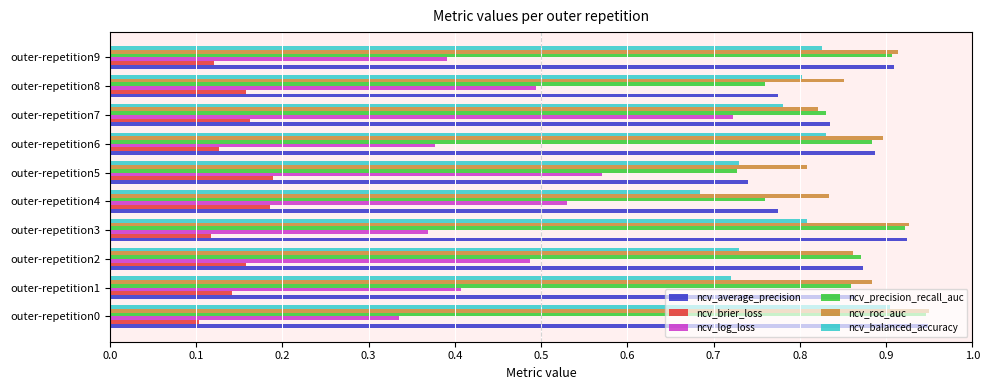

Which series has the largest total across all categories?

ncv_roc_auc